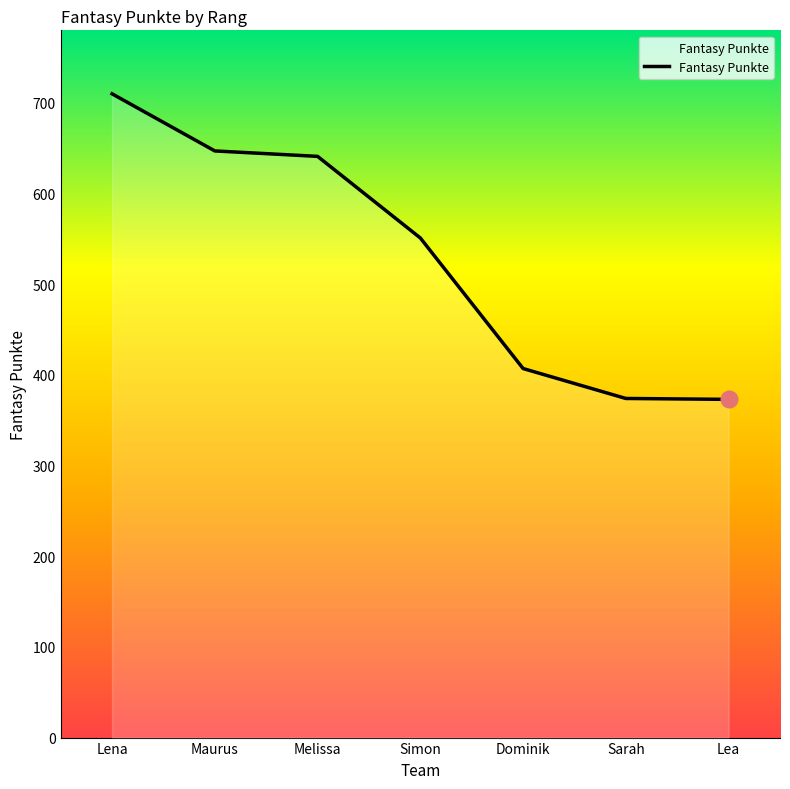

What is the minimum value shown in the chart?

373